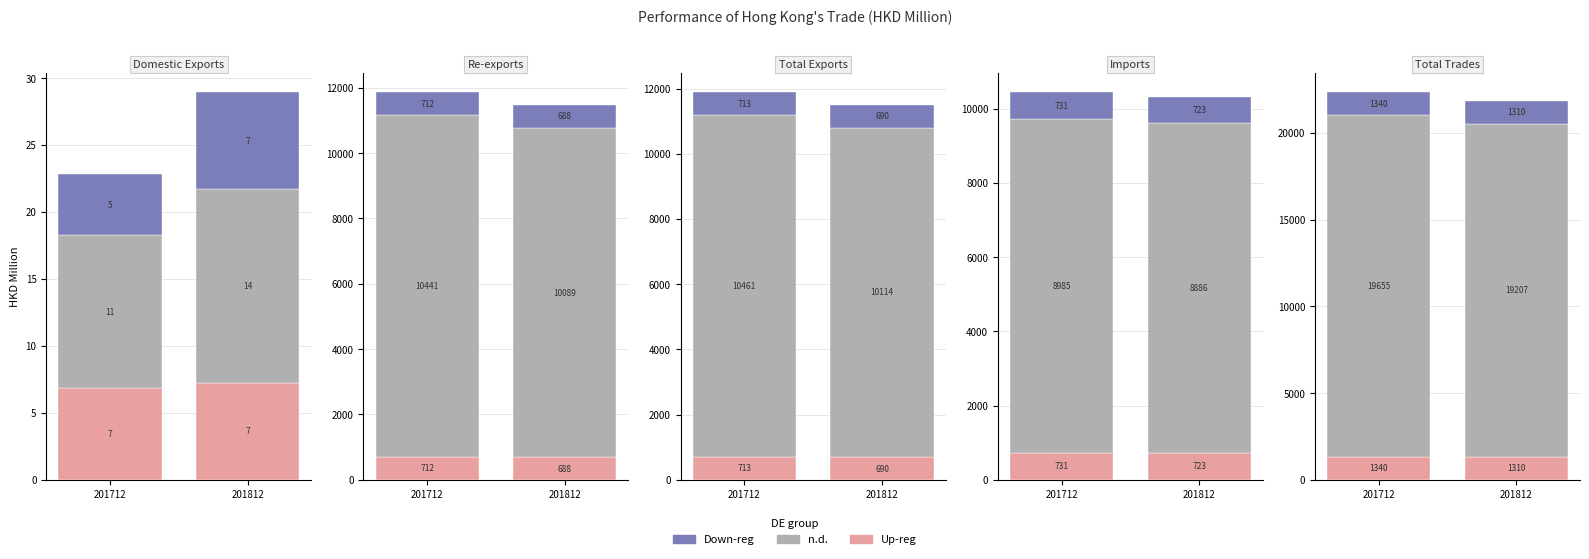

Which series changed the most between 201712 and 201812?

n.d.